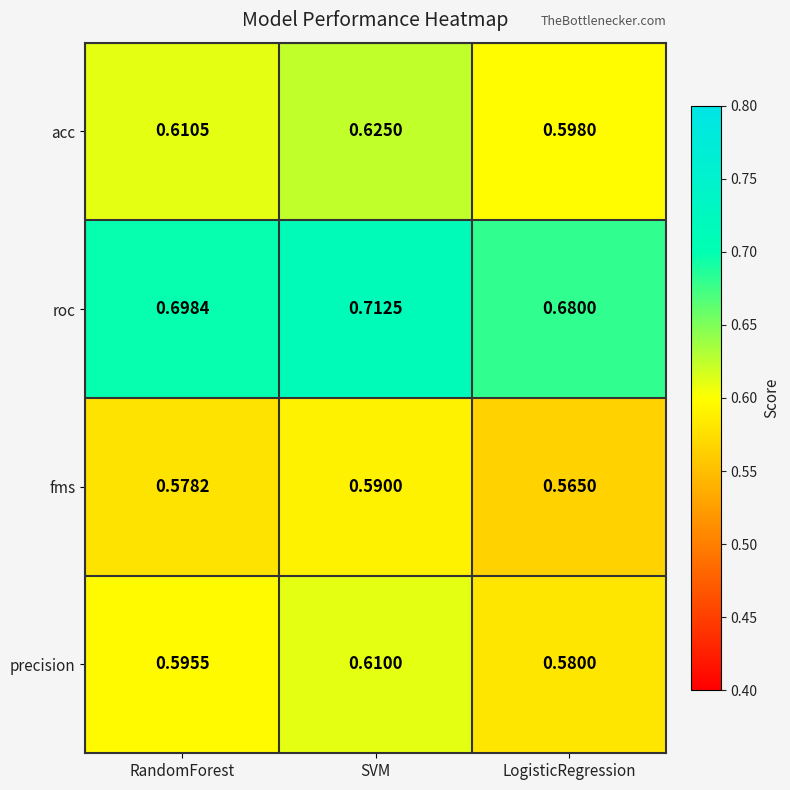

How many data points does each series have?

3